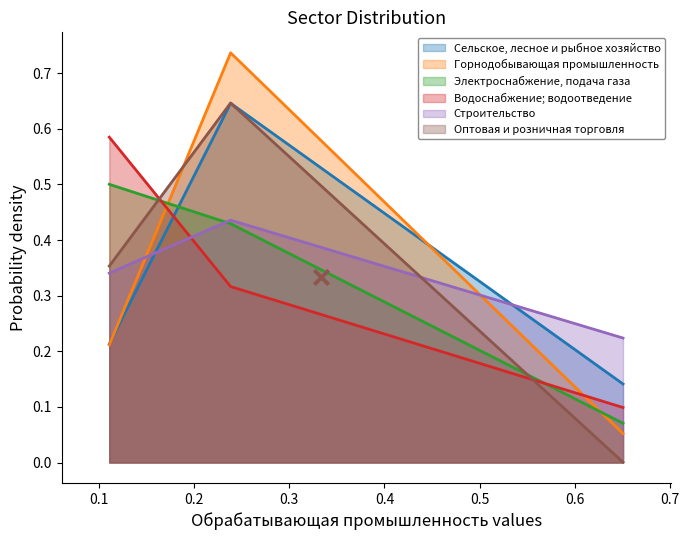

Rank the series by their maximum value, from lowest to highest.

Строительство, Электроснабжение, подача газа, Водоснабжение; водоотведение, Сельское, лесное и рыбное хозяйство, Оптовая и розничная торговля, Горнодобывающая промышленность